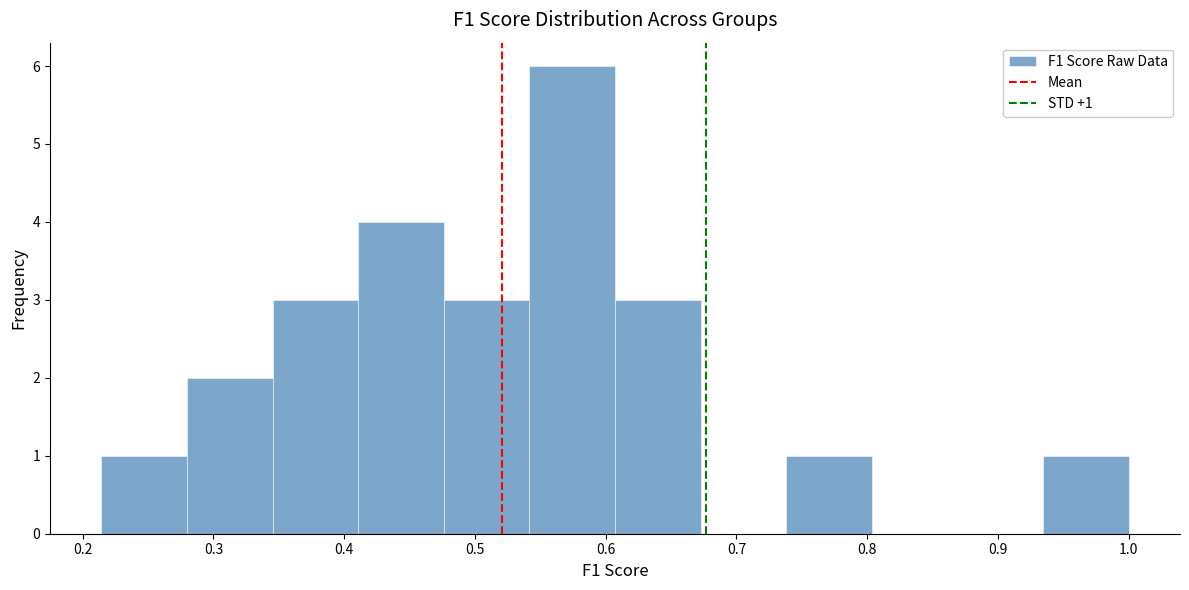

Which range on the x-axis has the tallest bar?

0.54 to 0.61